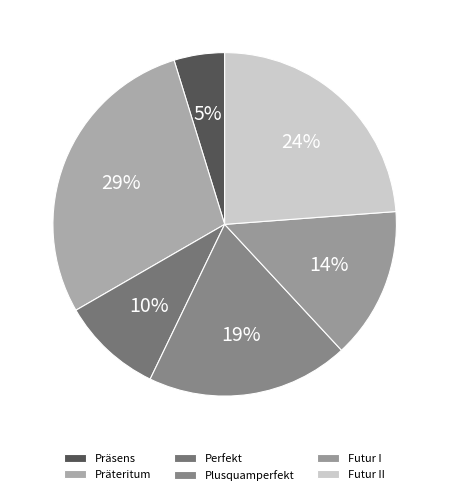

What portion of the pie excludes Futur II?

76.2%